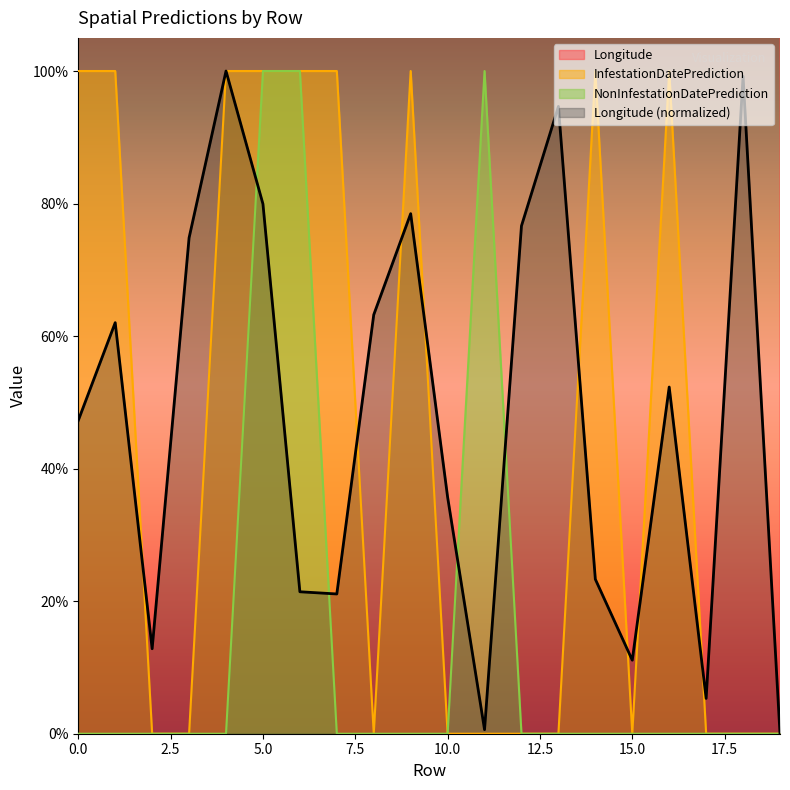

The value of NonInfestationDatePrediction at 1 is 0.0. True or false?

True